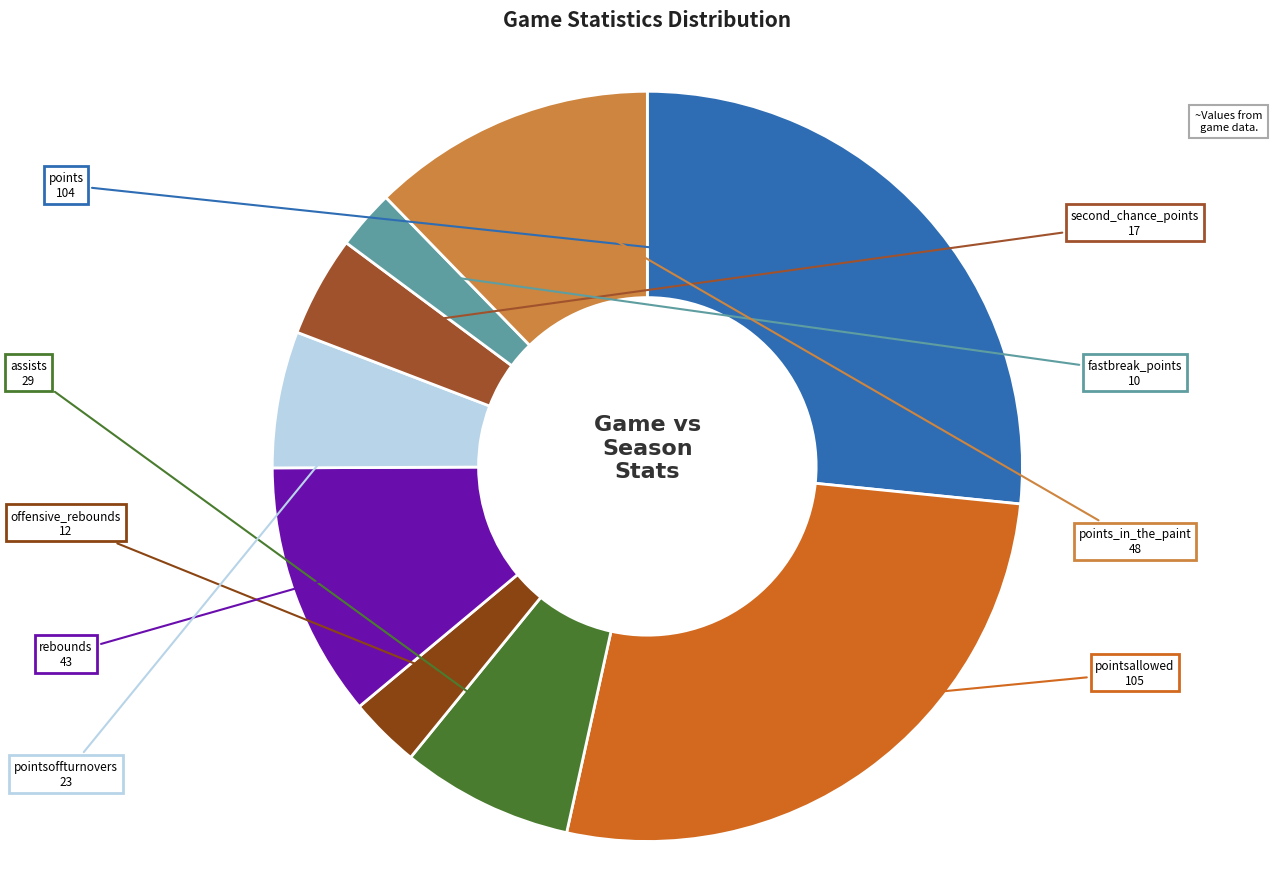

What is the smallest slice in the pie chart?

fastbreak_points